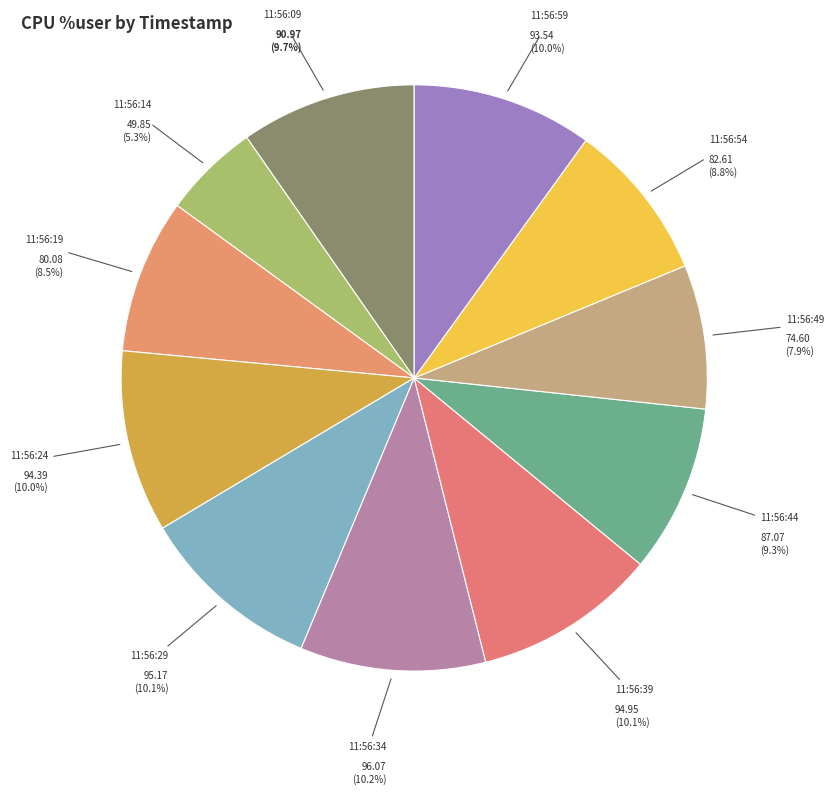

Is there any slice that represents more than half of the pie?

No